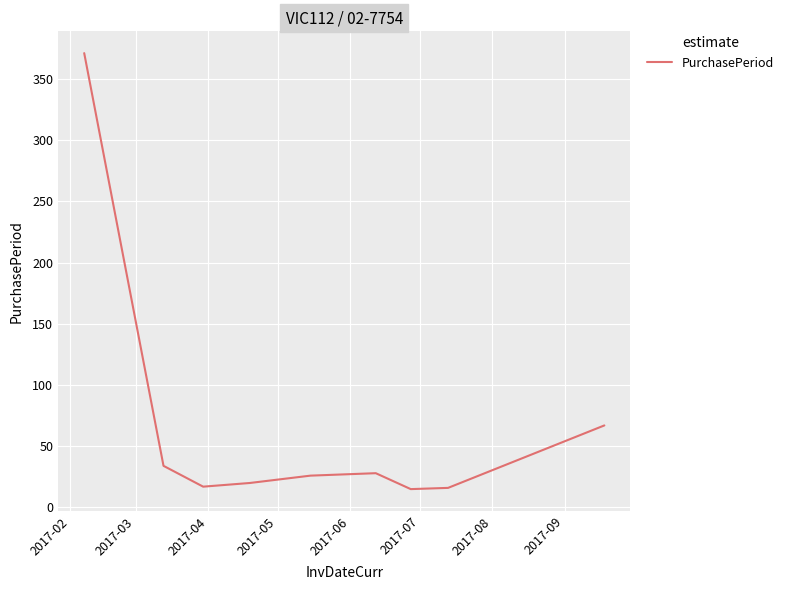

What is the difference between the maximum and minimum values?

356